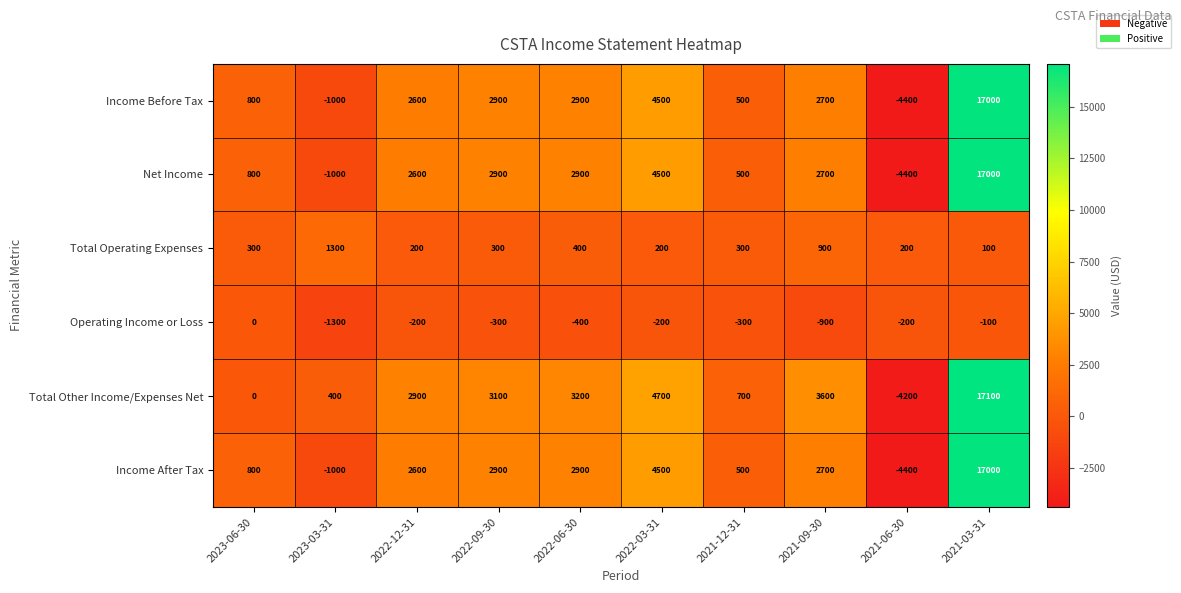

What is the smallest value displayed?

-4400